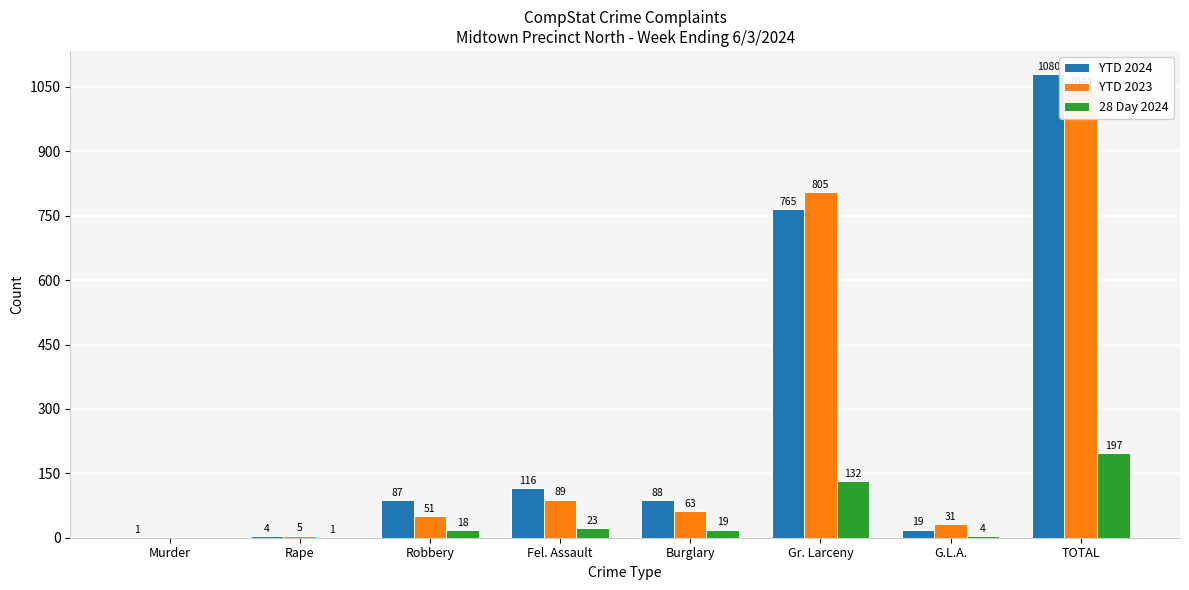

At which category is the sum across all series the highest?

TOTAL